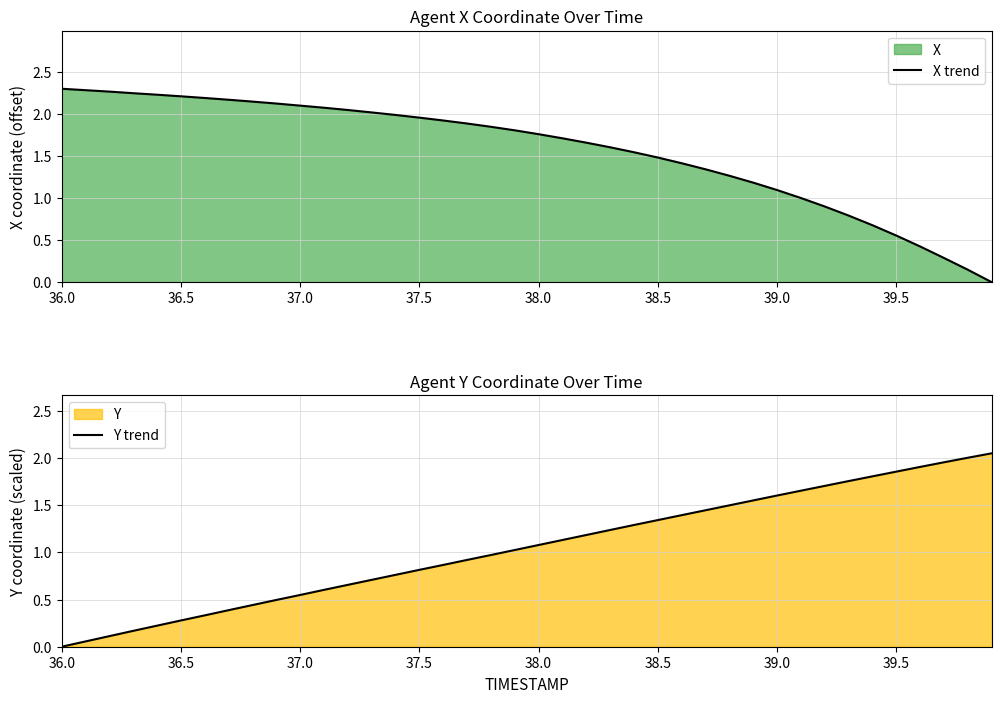

After their last crossing, which series has the higher values: Y trend or X trend?

Y trend